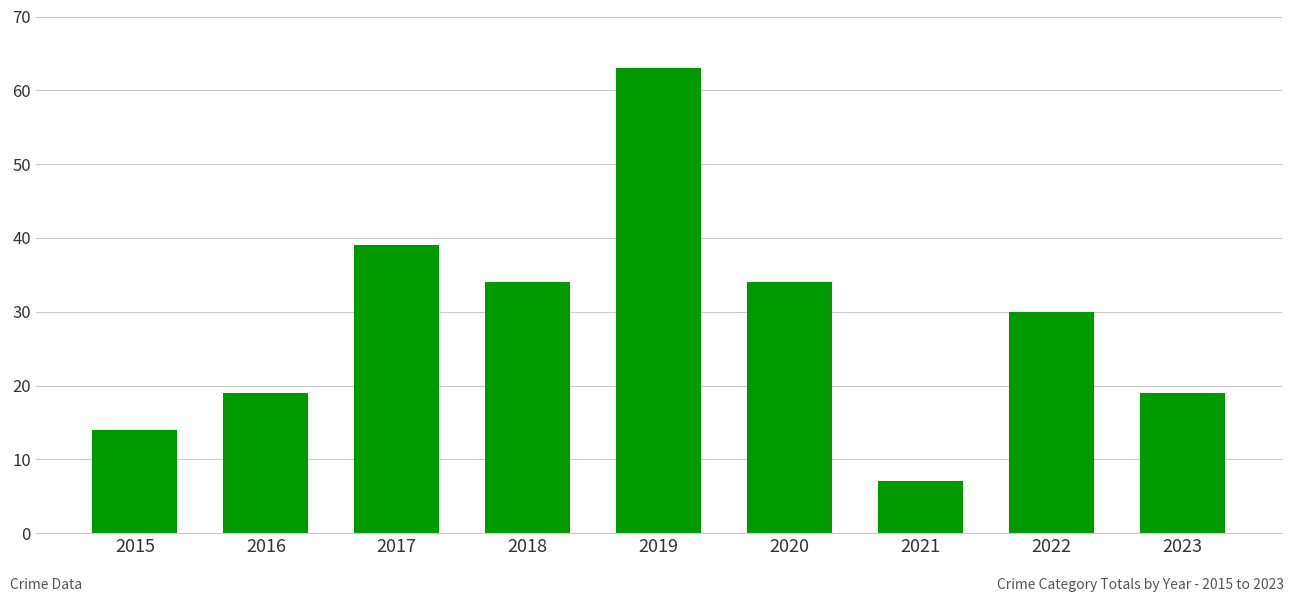

Is it true that the value at 2023 is 19?

True